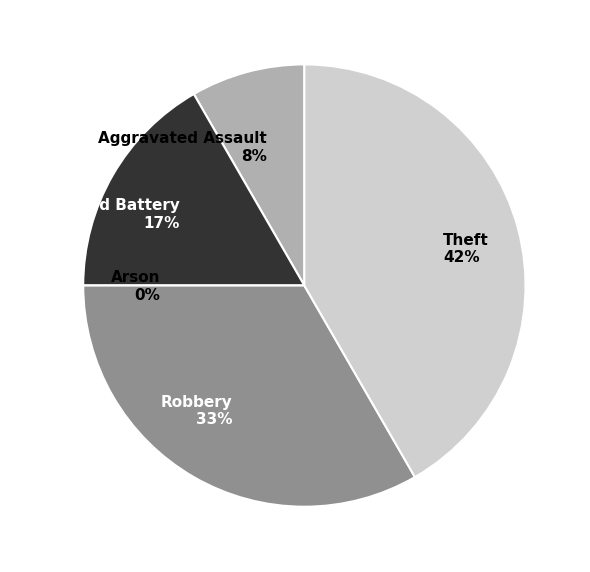

To the nearest percent, what is the combined percentage of Arson and Robbery?

33%